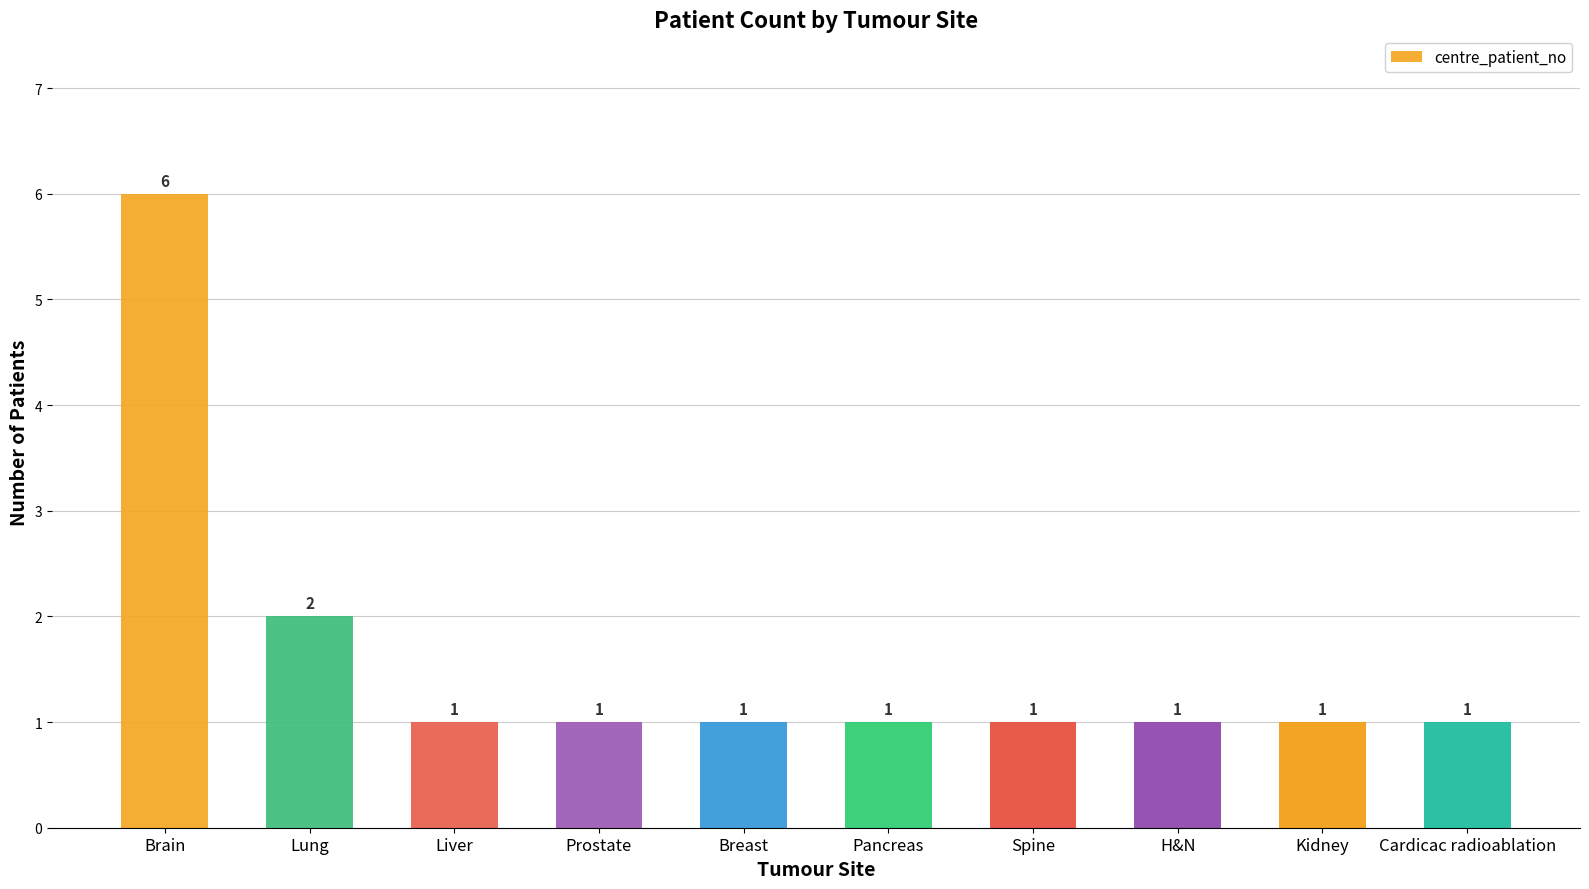

What is the label of the 4th bar from the right?

Spine